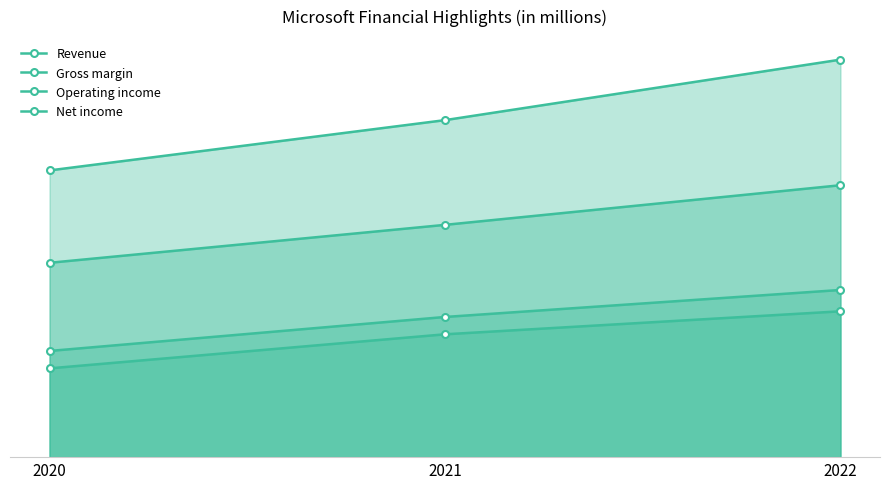

Reading right to left, transcribe all the data shown in this chart.

Revenue: 2022=198270	2021=168088	2020=143015
Gross margin: 2022=135620	2021=115856	2020=96937
Operating income: 2022=83383	2021=69916	2020=52959
Net income: 2022=72738	2021=61271	2020=44281